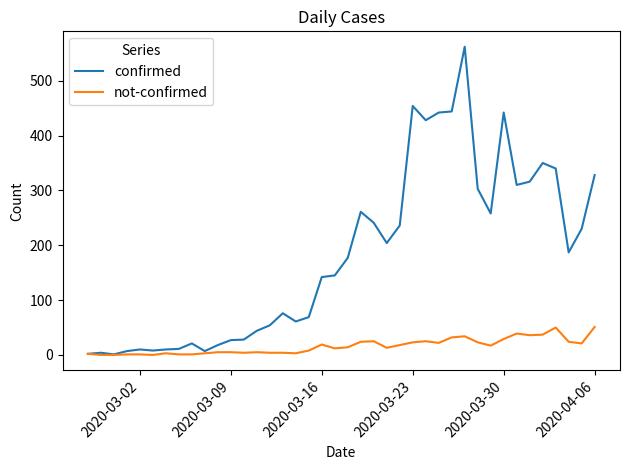

List the series in order of their overall mean, highest first.

confirmed, not-confirmed